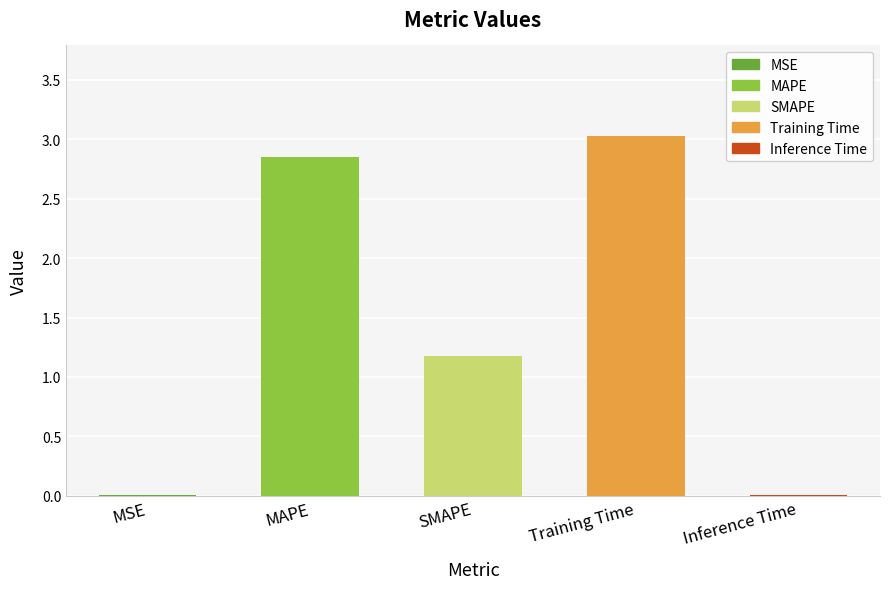

The chart shows a value of 3.0 at Training Time. True or false?

True